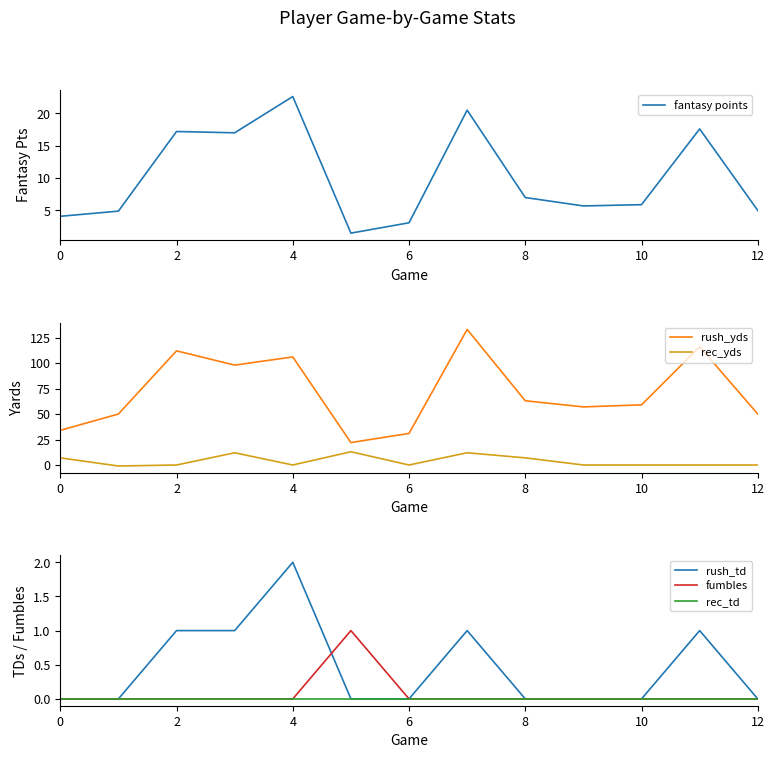

How many data points does each series have?

13